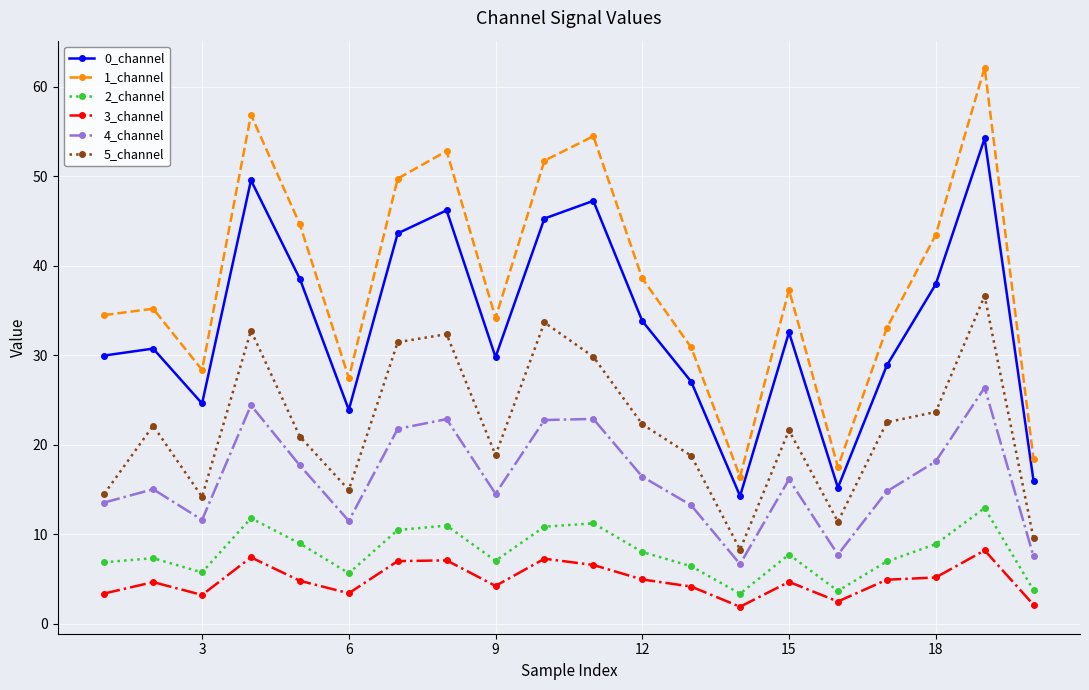

How many lines are shown in the chart?

6